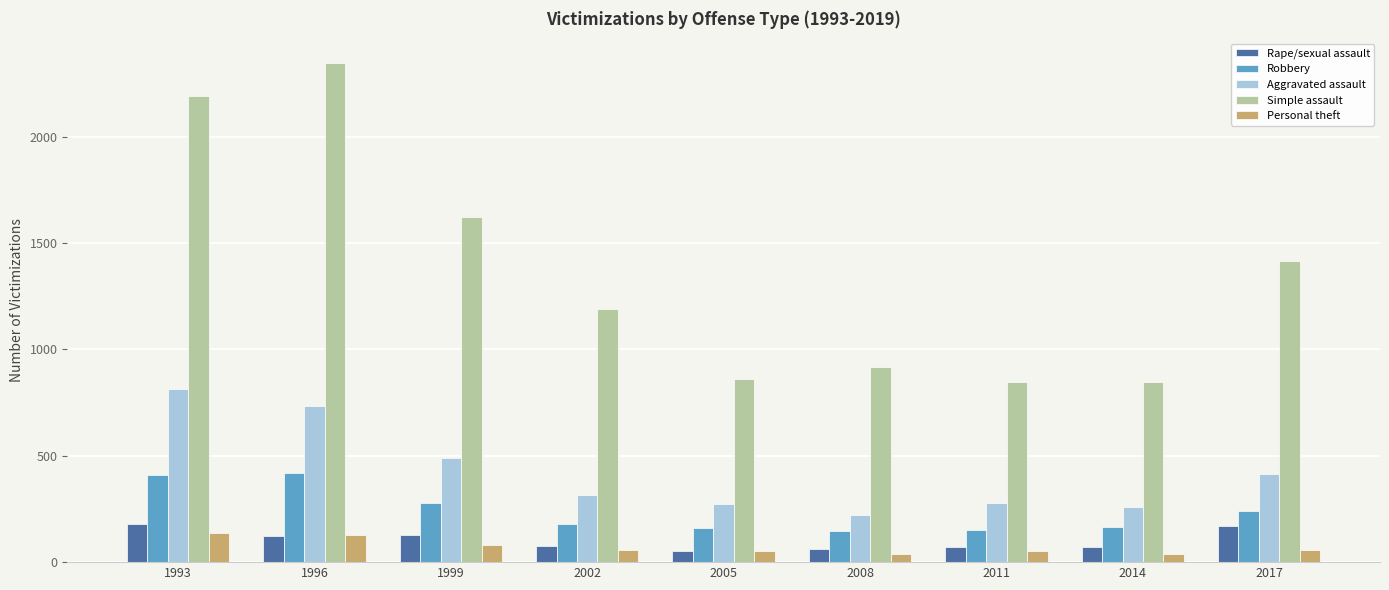

What is the lowest value of the Personal theft series?

36